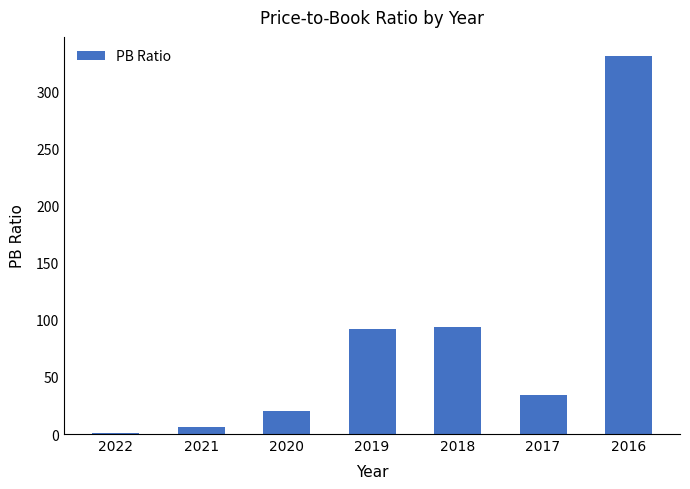

The value at 2016 is 480.8. True or false?

False